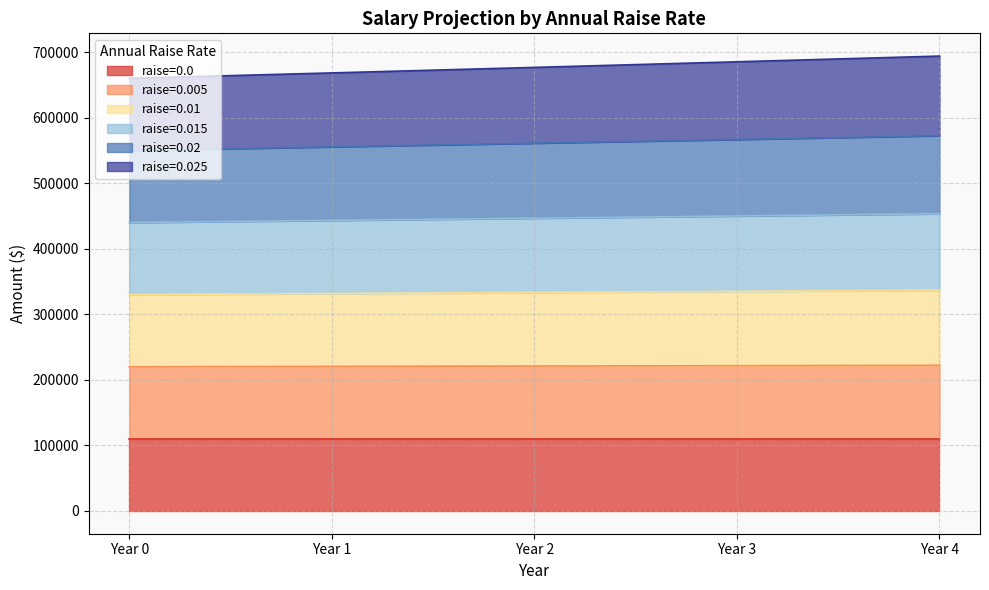

True or false: raise=0.0 has a value of 29893.6 at Year 0.

False